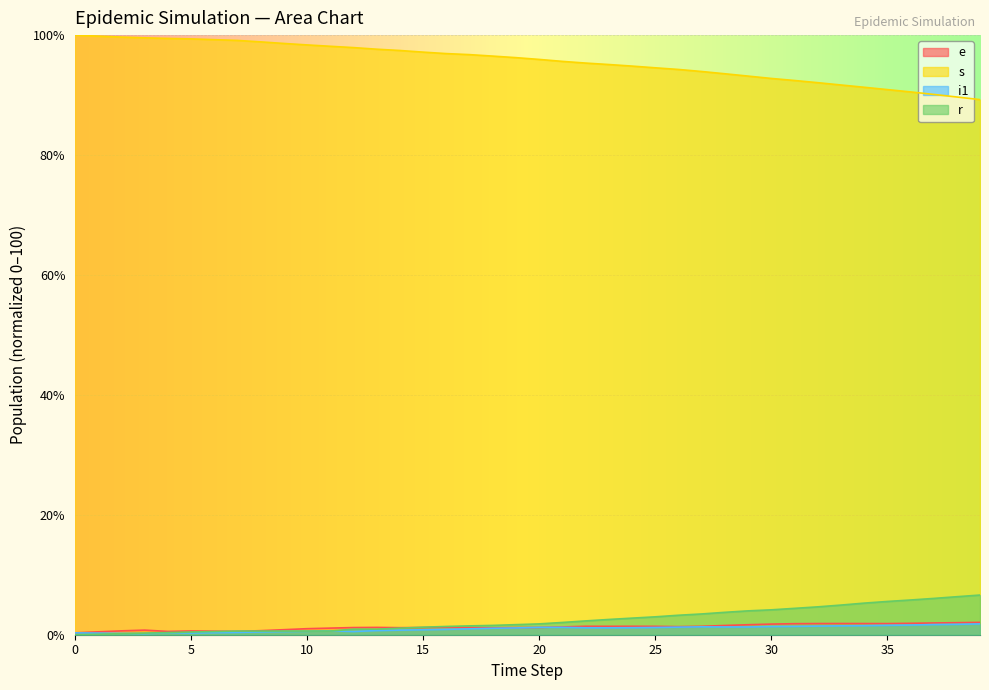

What is the difference between the second highest and minimum values in the r series?

6.3